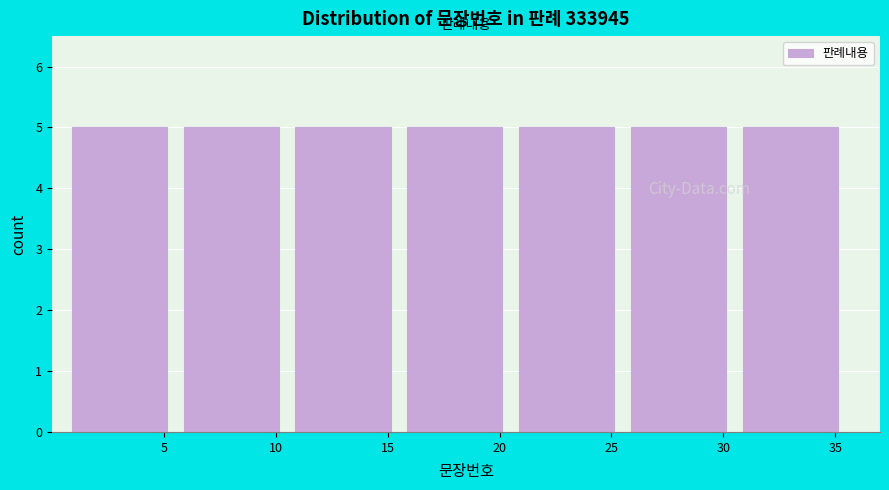

How tall is the bar that spans 20.5 to 25.5 on the x-axis? The values are not printed on the chart, so give them approximately, as read against the axis.

5